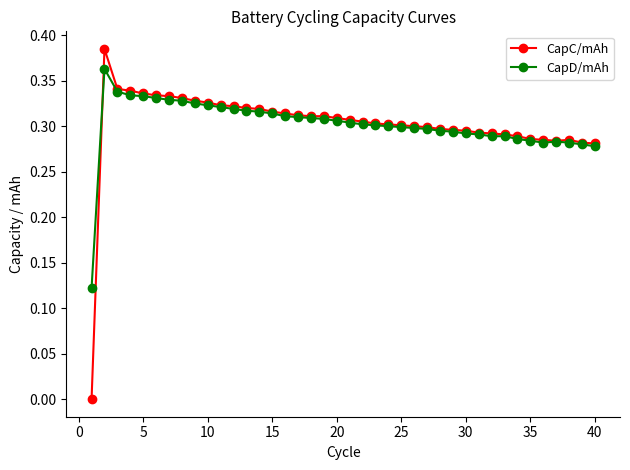

How many lines are shown in the chart?

2